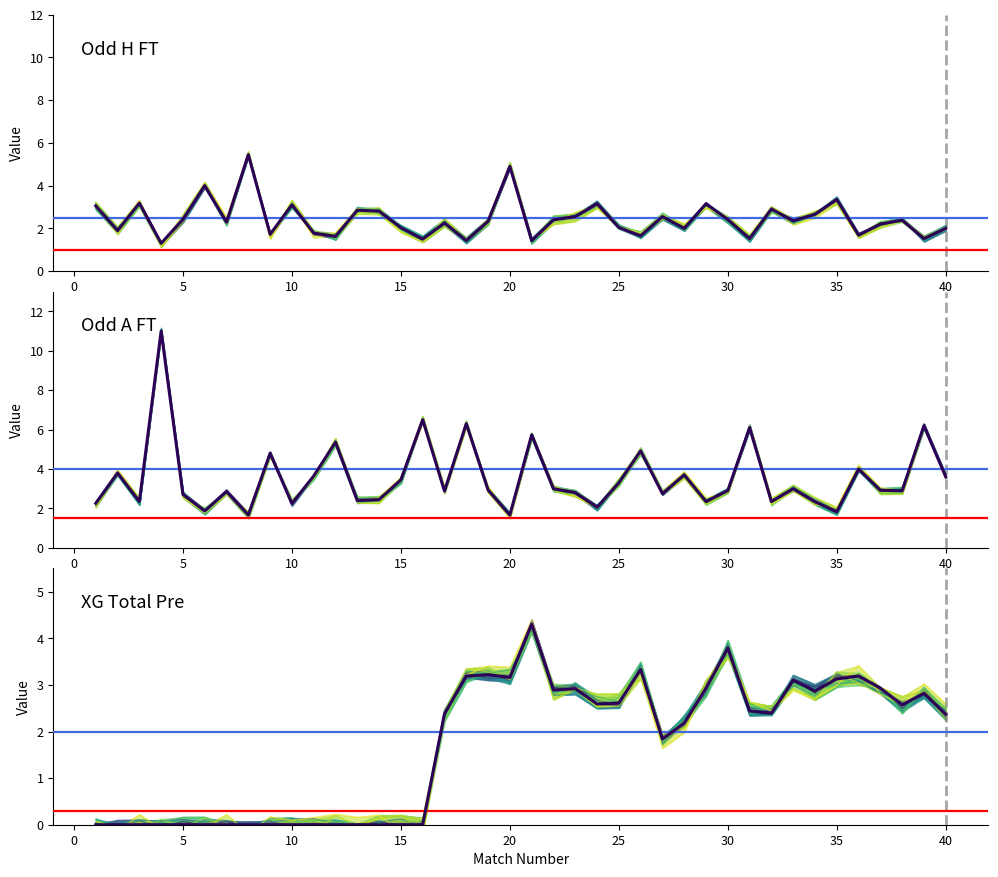

True or false: Odd A FT has a value of 1.8 at 27.

False